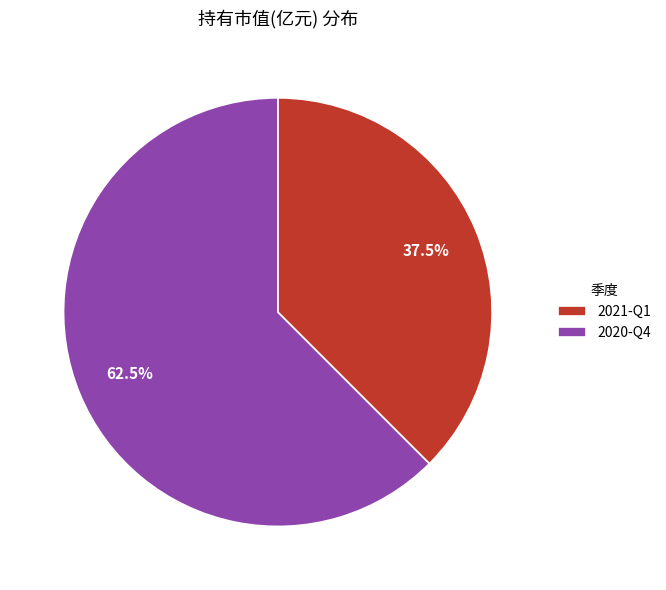

Which has a higher value, 2020-Q4 or 2021-Q1?

2020-Q4